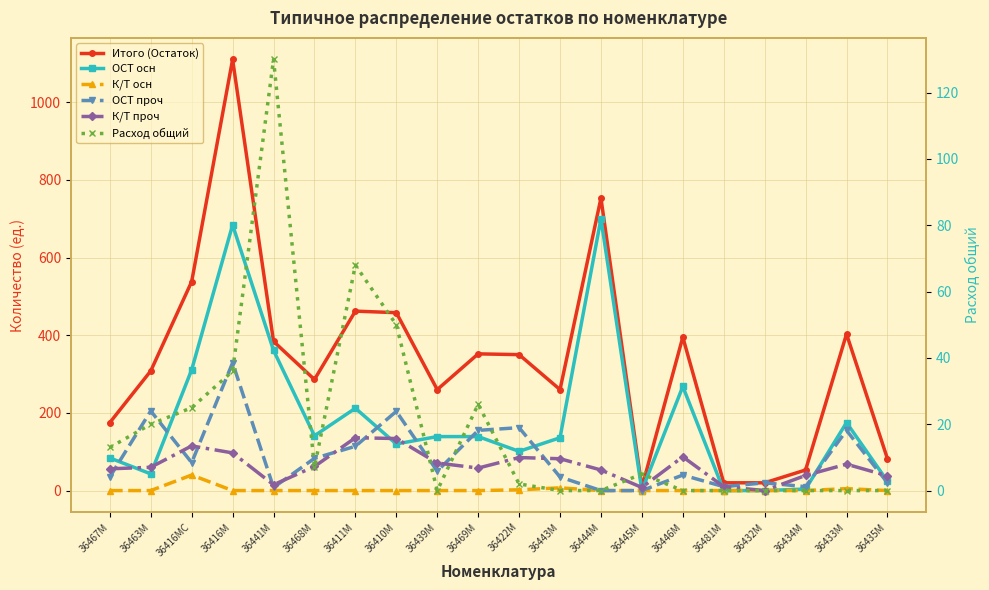

How many series are shown in this chart?

6